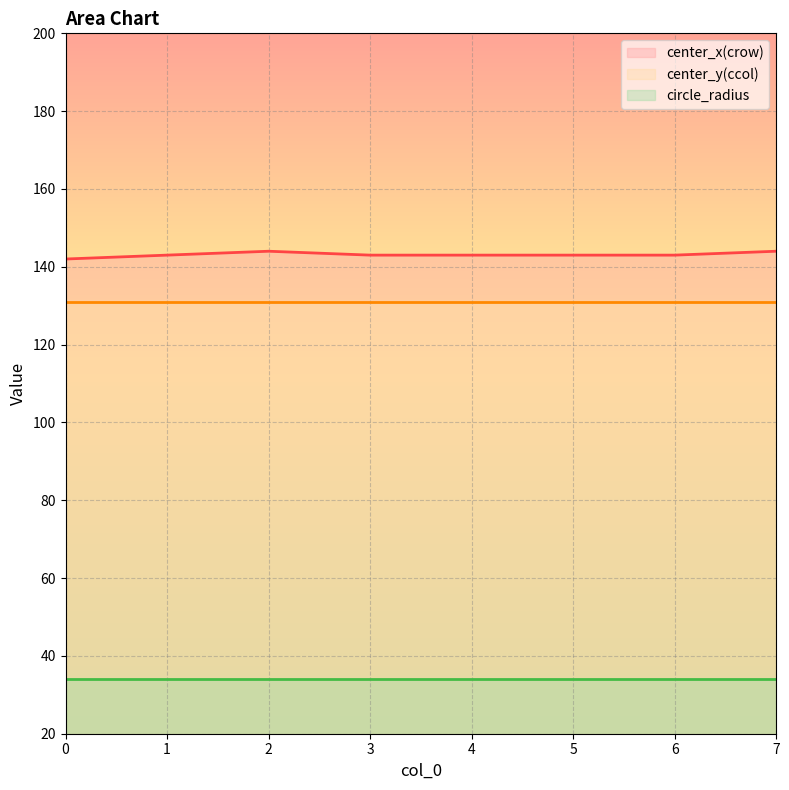

Reading right to left, list all the values displayed in this chart.

center_x(crow): 144	143	143	143	143	144	143	142
center_y(ccol): 131	131	131	131	131	131	131	131
circle_radius: 34	34	34	34	34	34	34	34